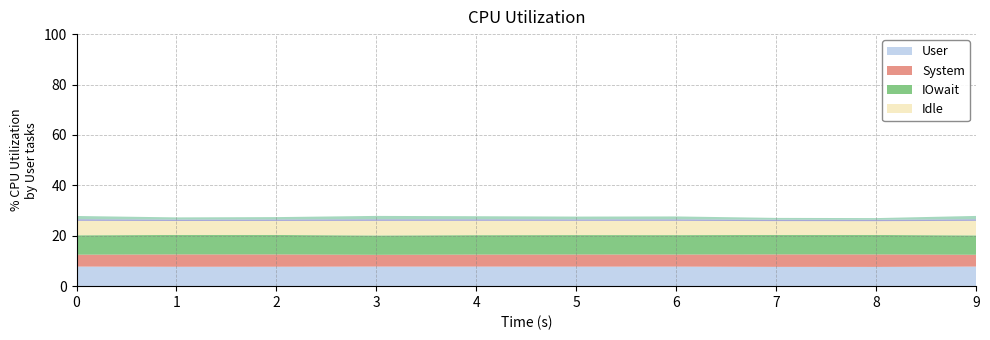

What is the sum of all 1 values?

0.5